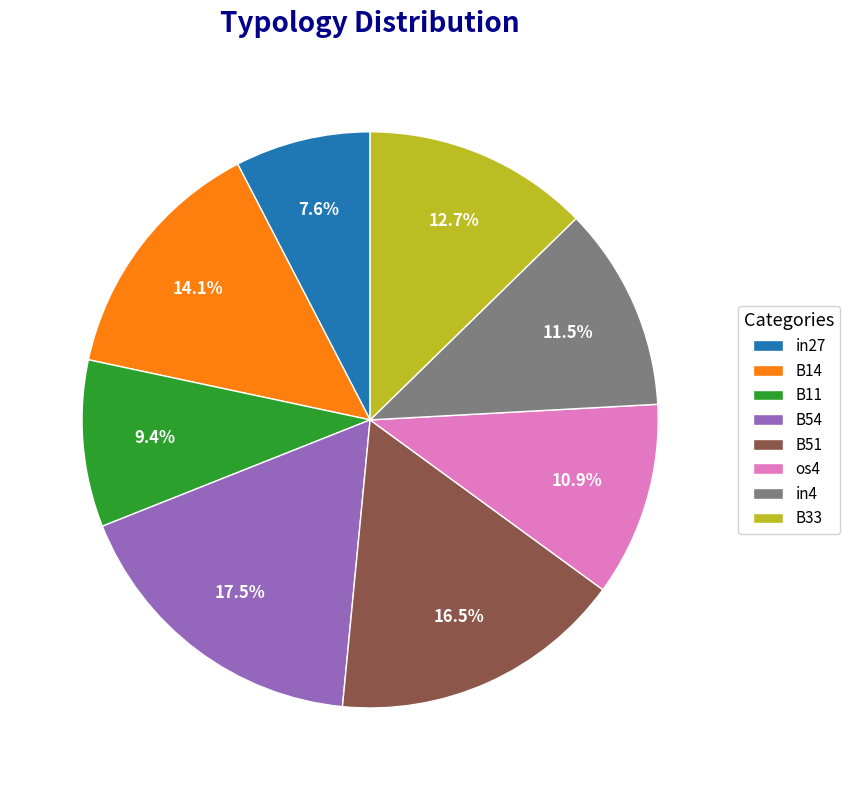

To the nearest percent, what percentage of the pie is B14?

14%